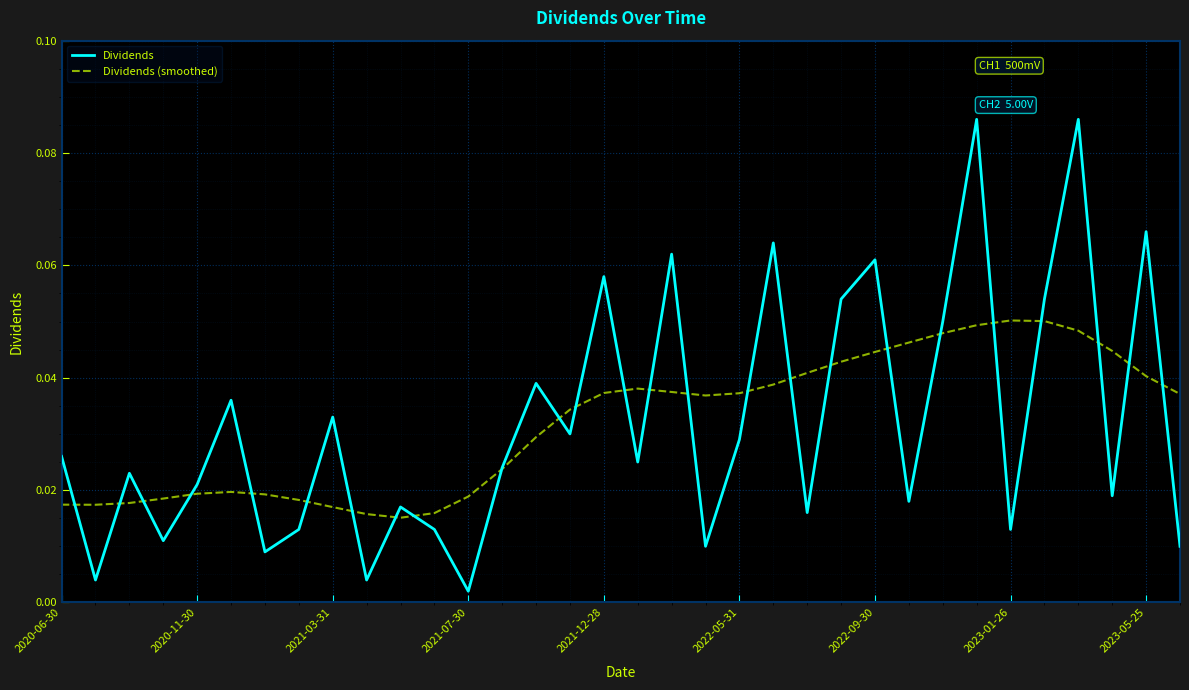

List the series in order of their peak value, highest first.

Dividends, Dividends (smoothed)